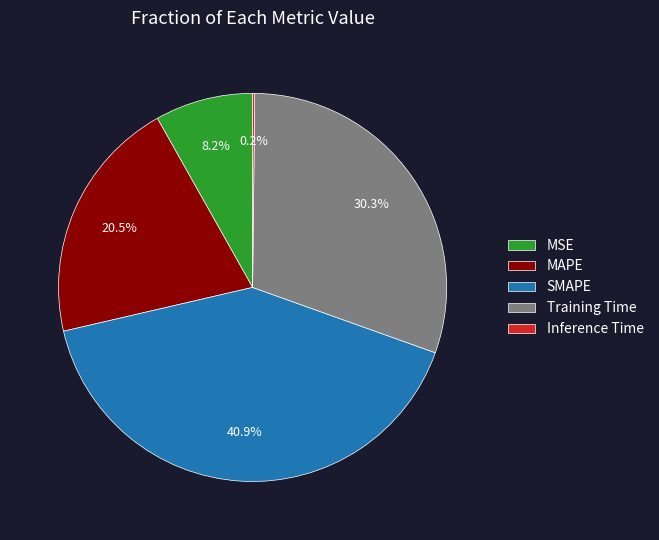

Does MSE account for over 50% of the chart?

No